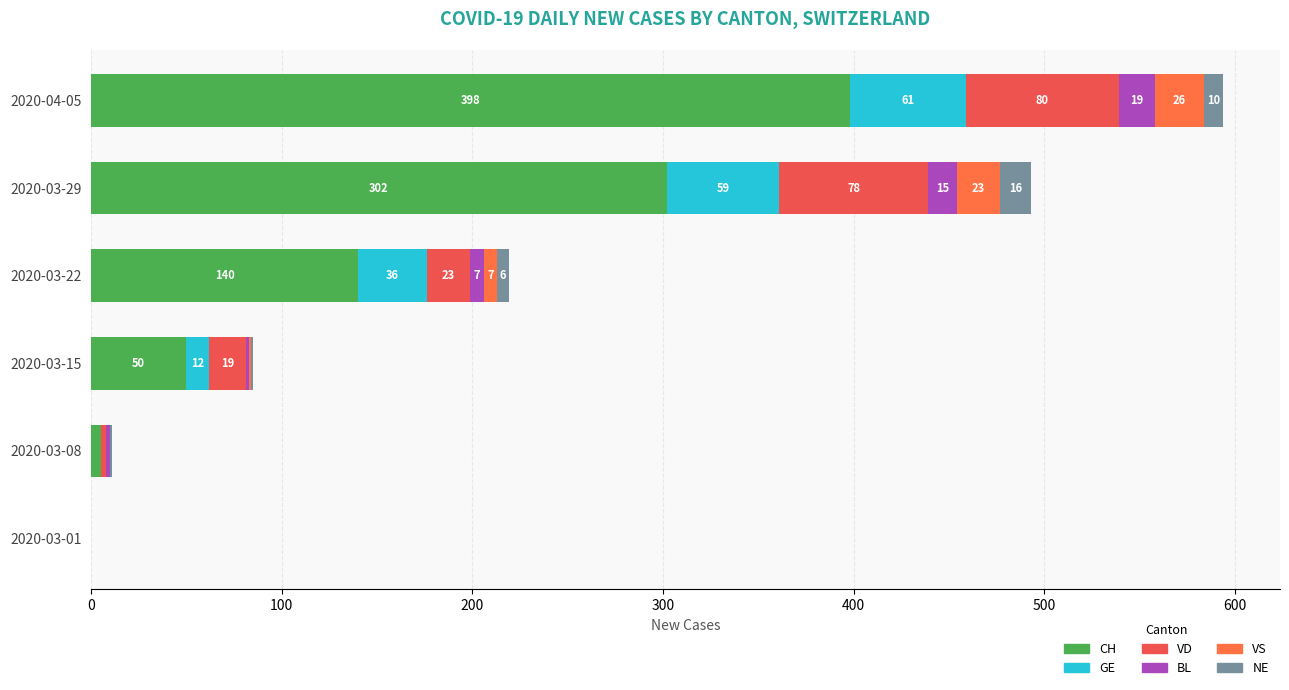

Which series has the largest total across all categories?

CH